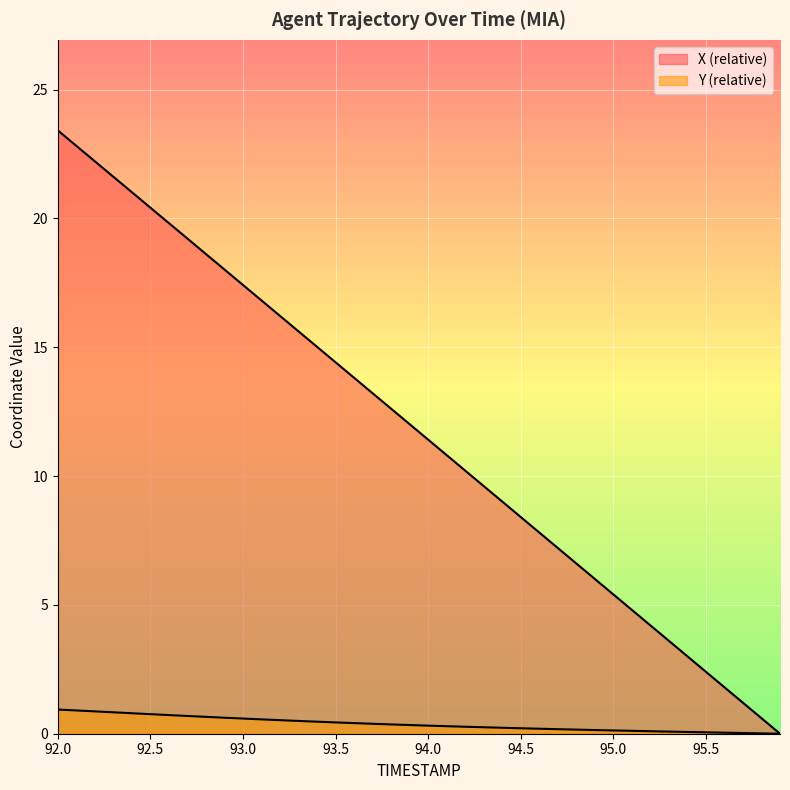

True or false: Y has more than 2 points higher than both neighbors.

False